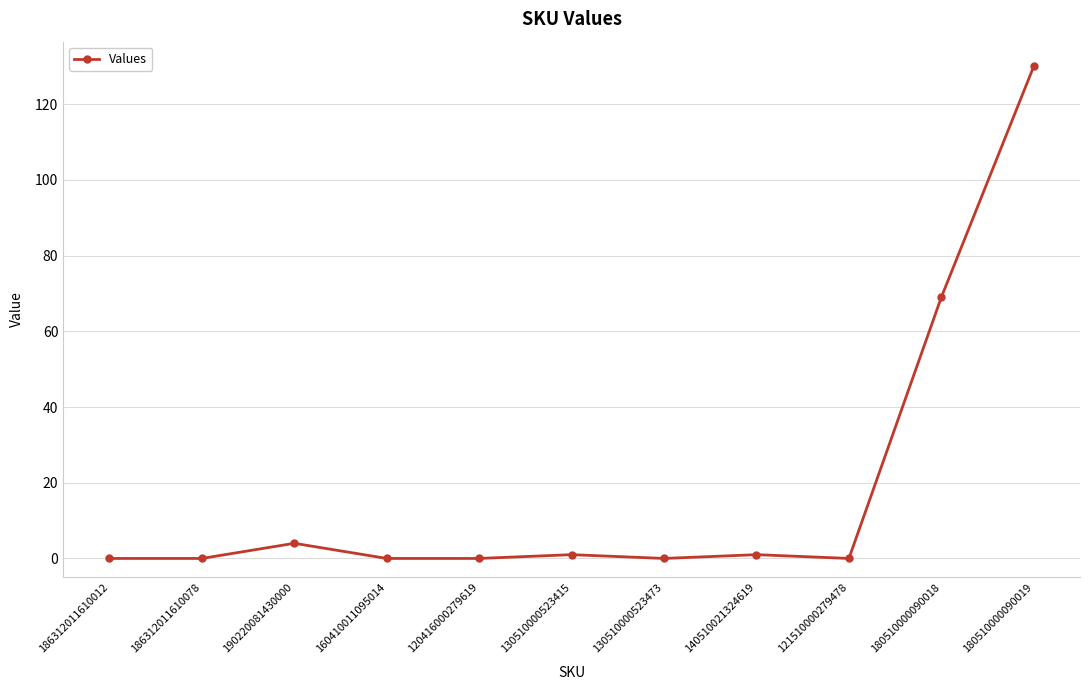

The chart shows a value of 0 at 186312011610012. True or false?

True